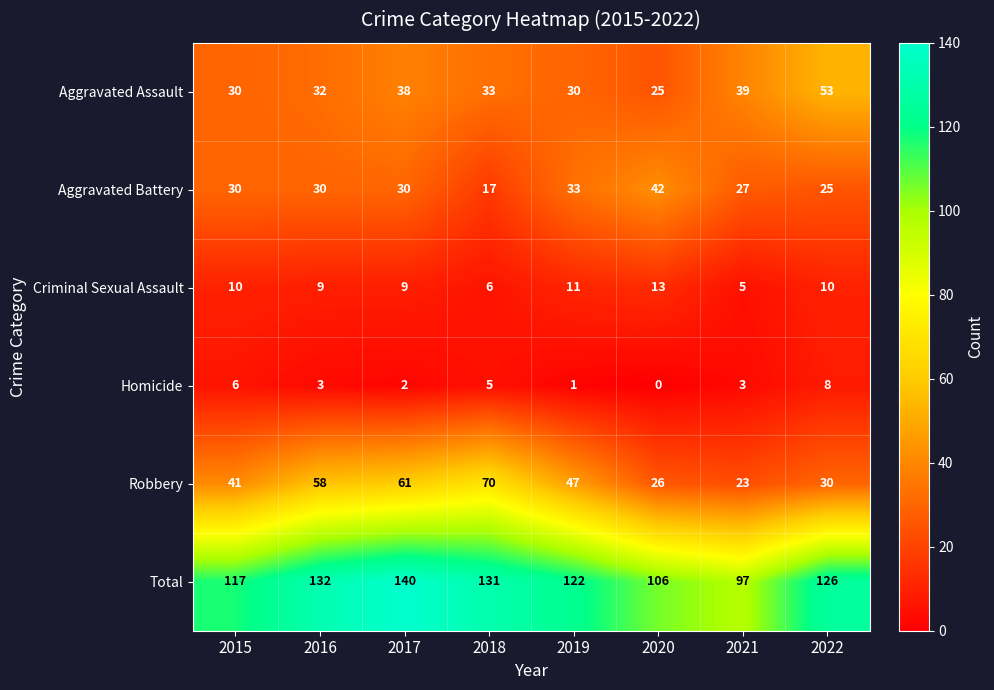

What is the total value across all series at 2021?

194